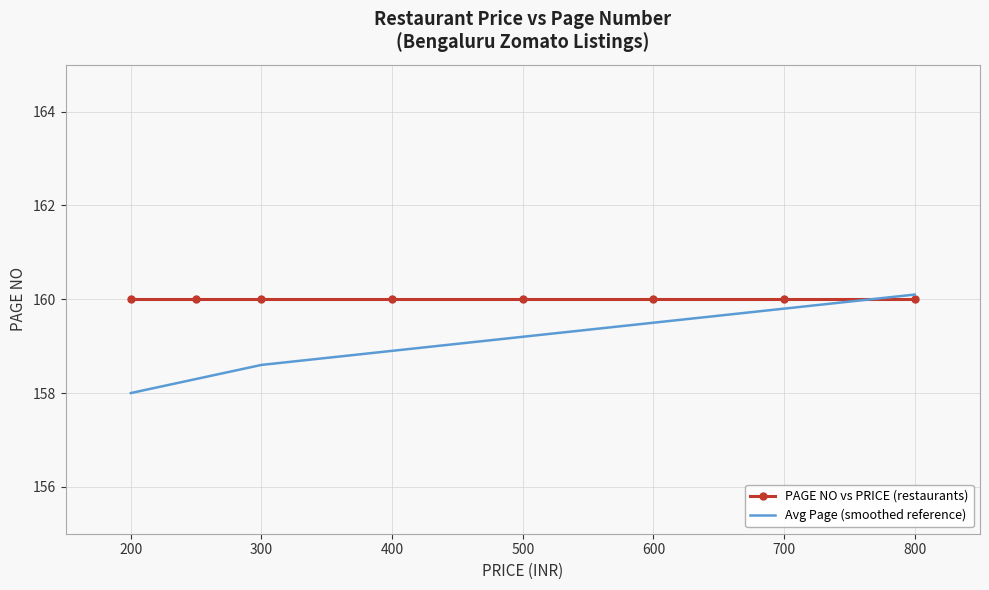

Which series has the largest range (max minus min)?

Avg Page (smoothed reference)